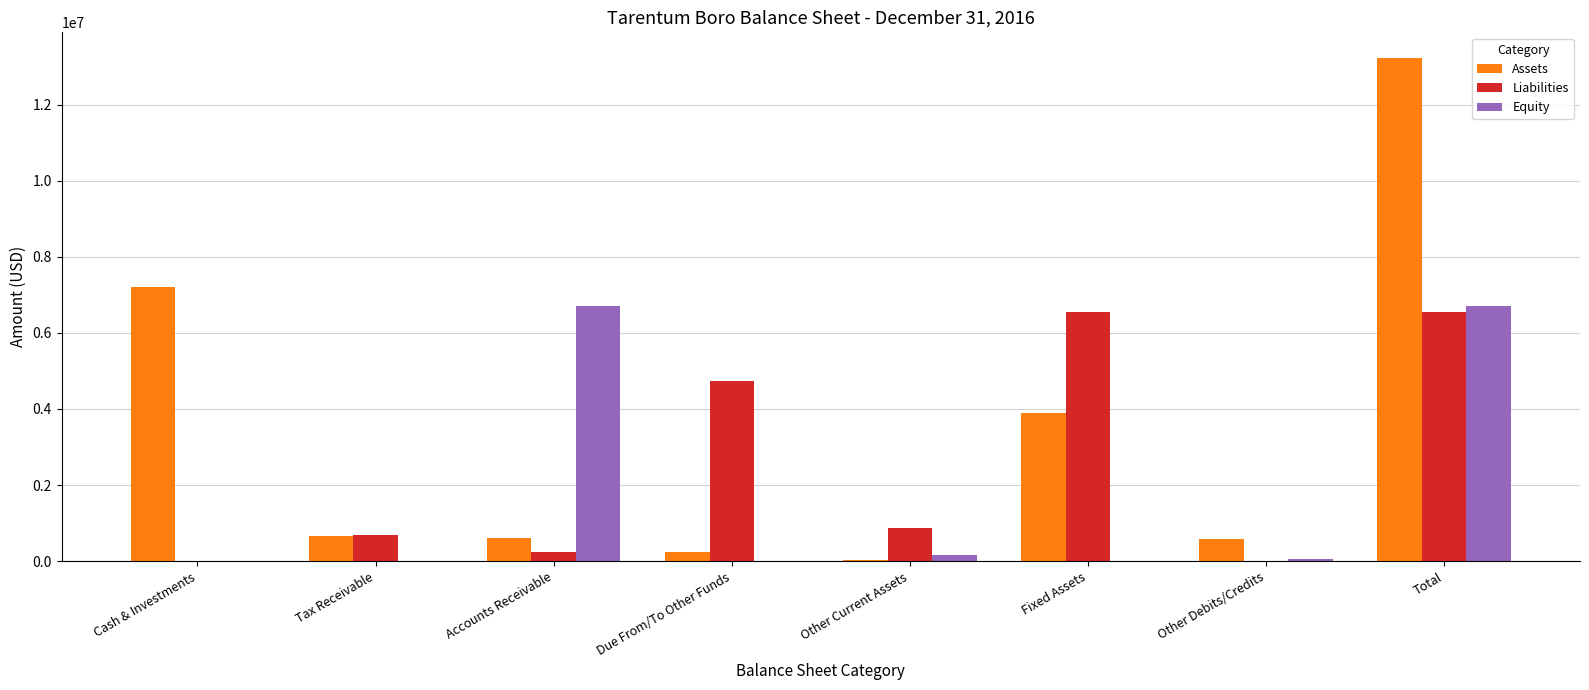

What are all the series names shown in the legend?

Assets, Liabilities, Equity